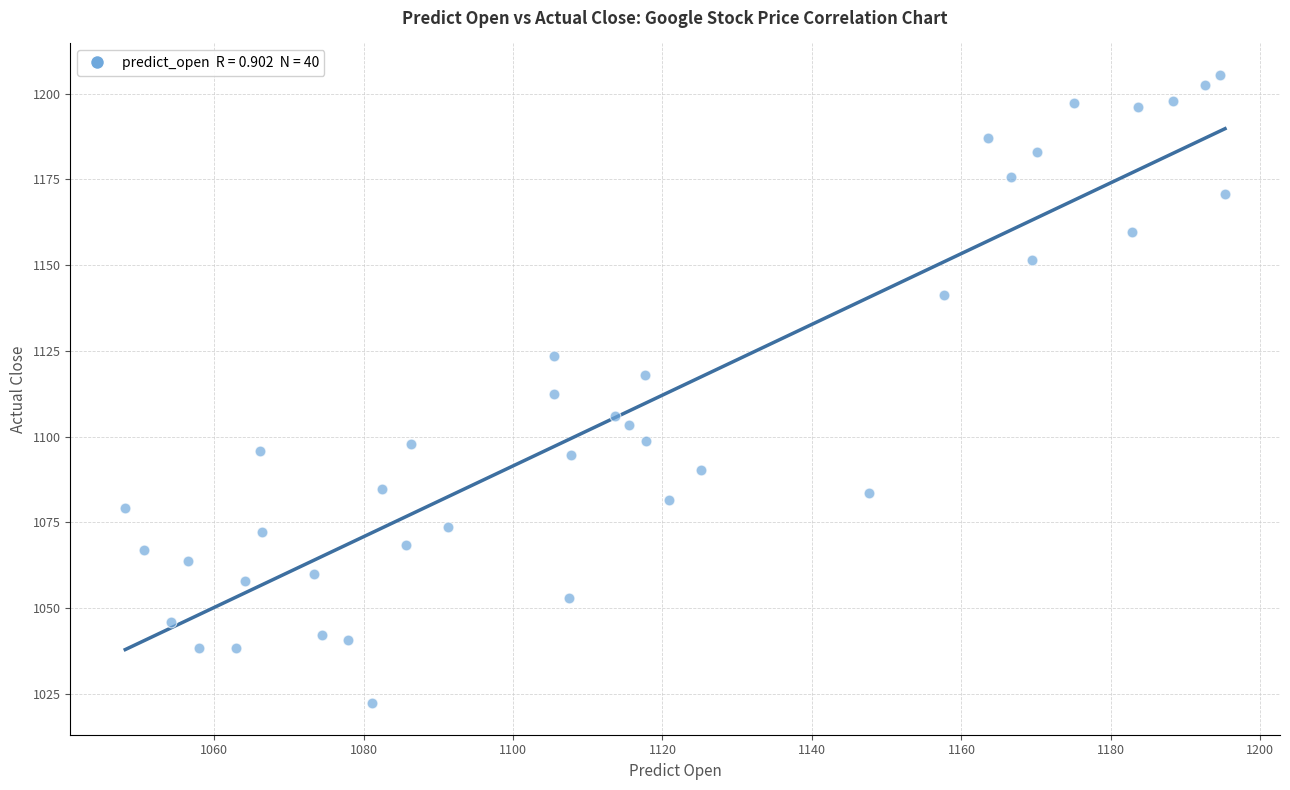

What is the range of Y values (max minus min)?

183.3